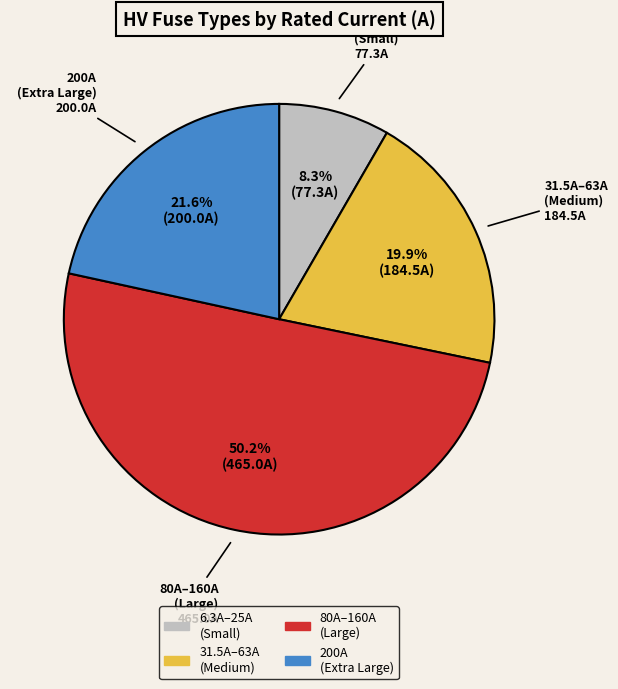

How many segments does this pie chart have?

4